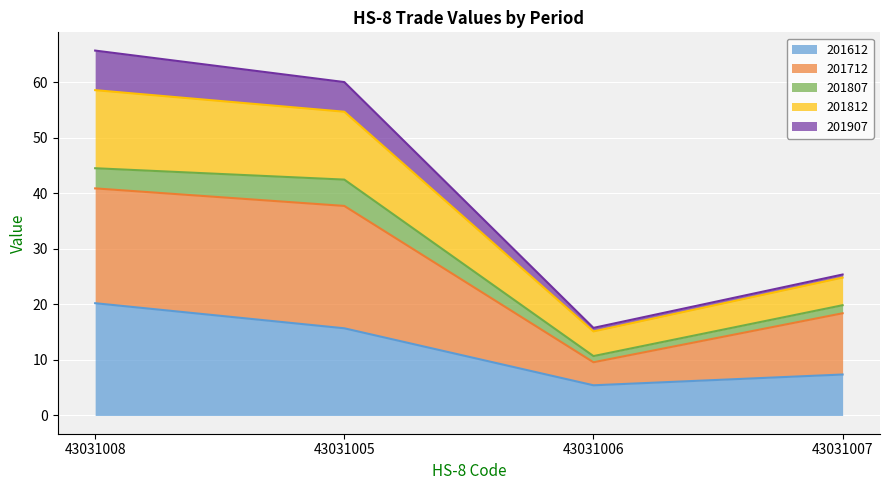

True or false: 201712 has more than 1 points higher than both neighbors.

False